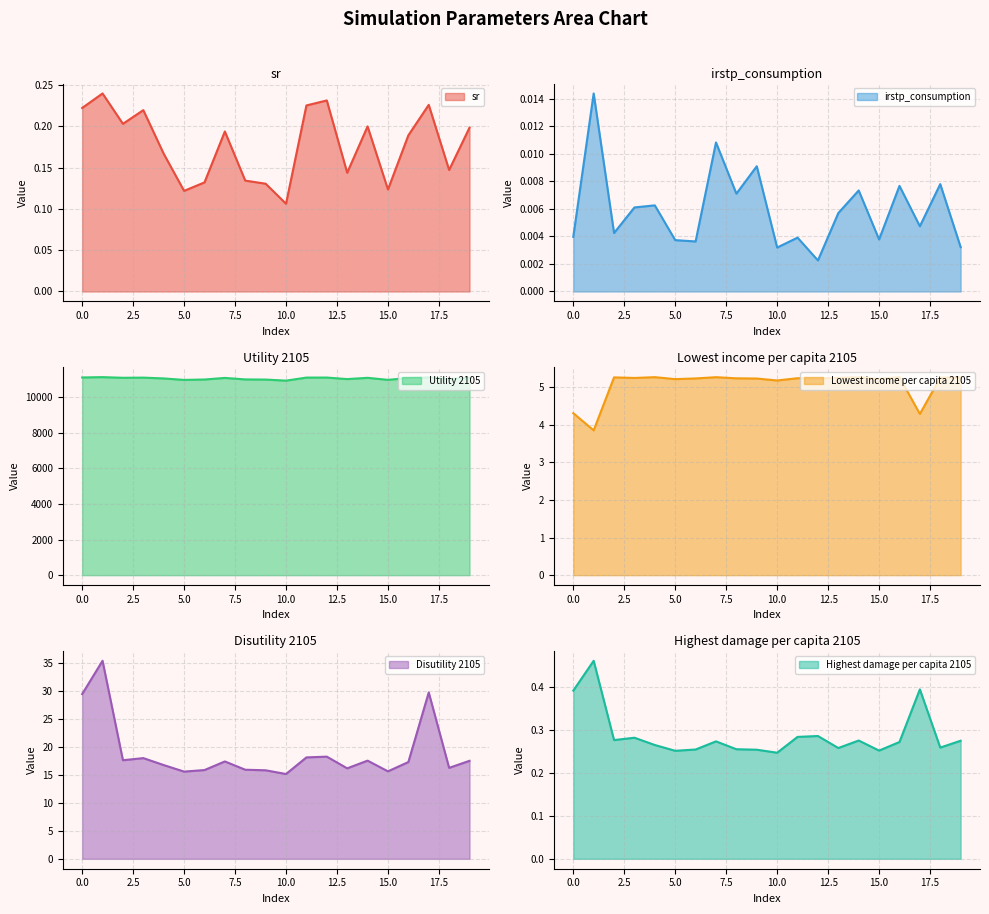

At which category is the sum across all series the highest?

1